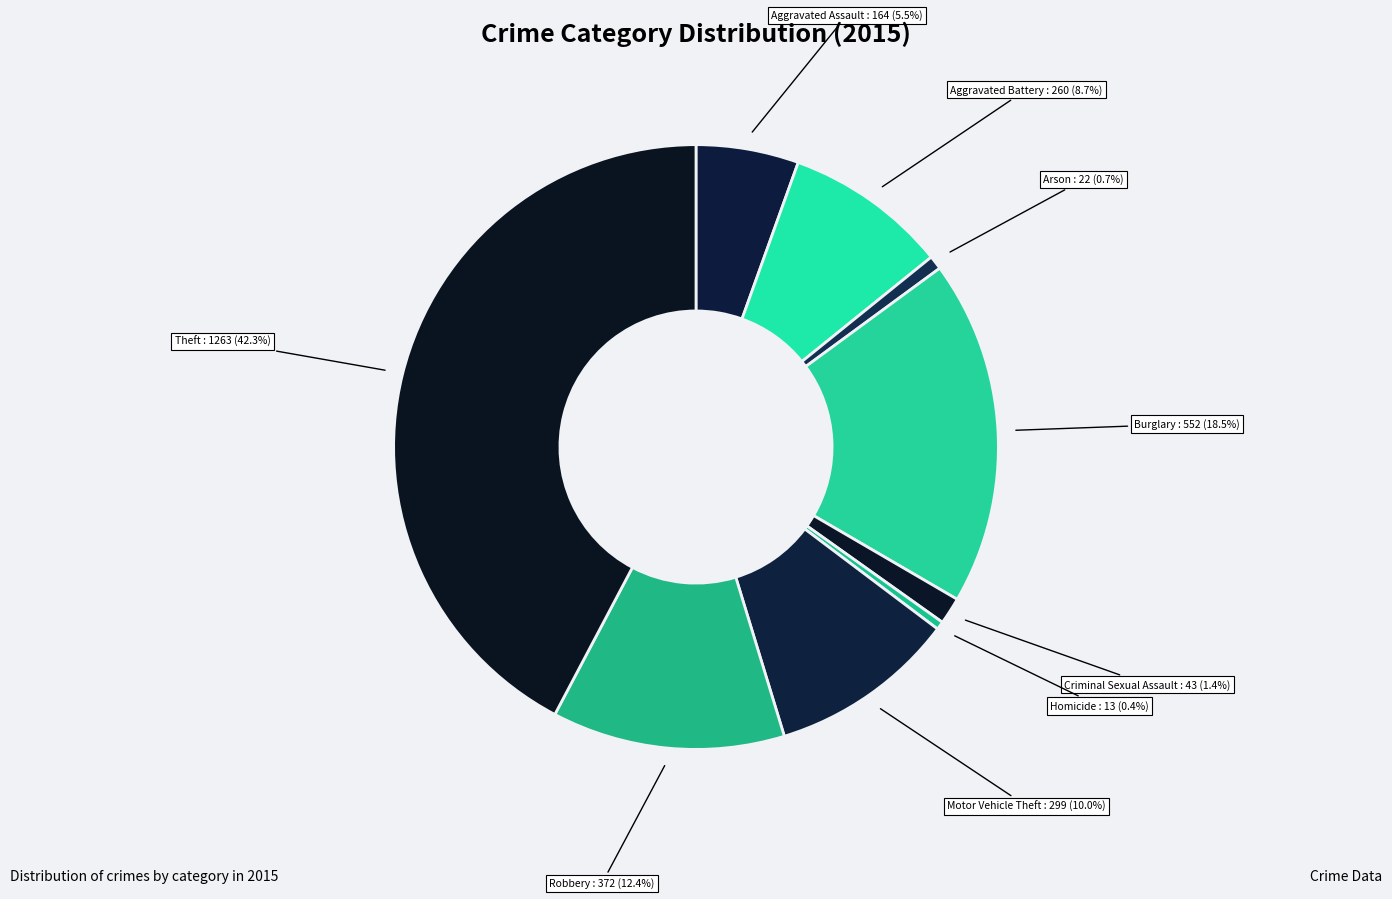

To the nearest percent, what is the difference between the largest and smallest slice percentages?

42%